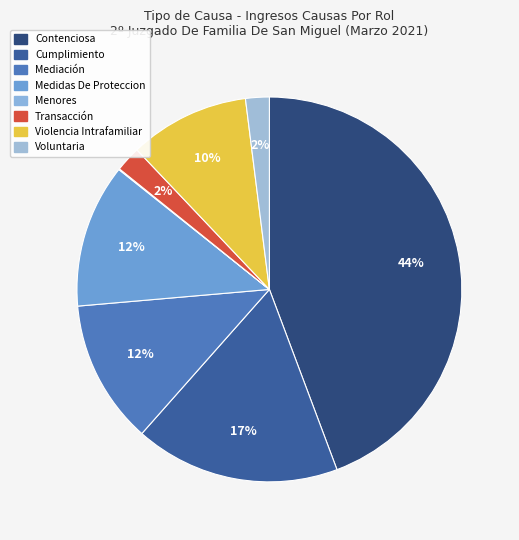

Rank the categories by value from highest to lowest.

Contenciosa, Cumplimiento, Mediación, Medidas De Proteccion, Violencia Intrafamiliar, Transacción, Voluntaria, Menores